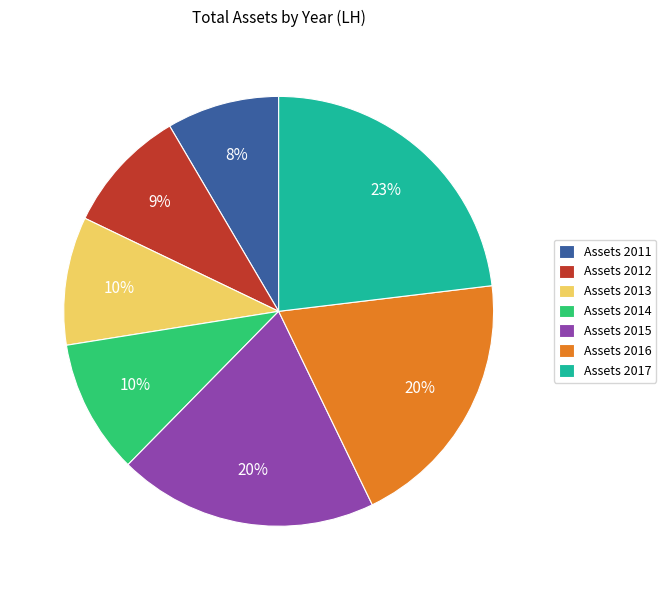

What percentage is the Assets 2014 slice, to the nearest percent?

10%